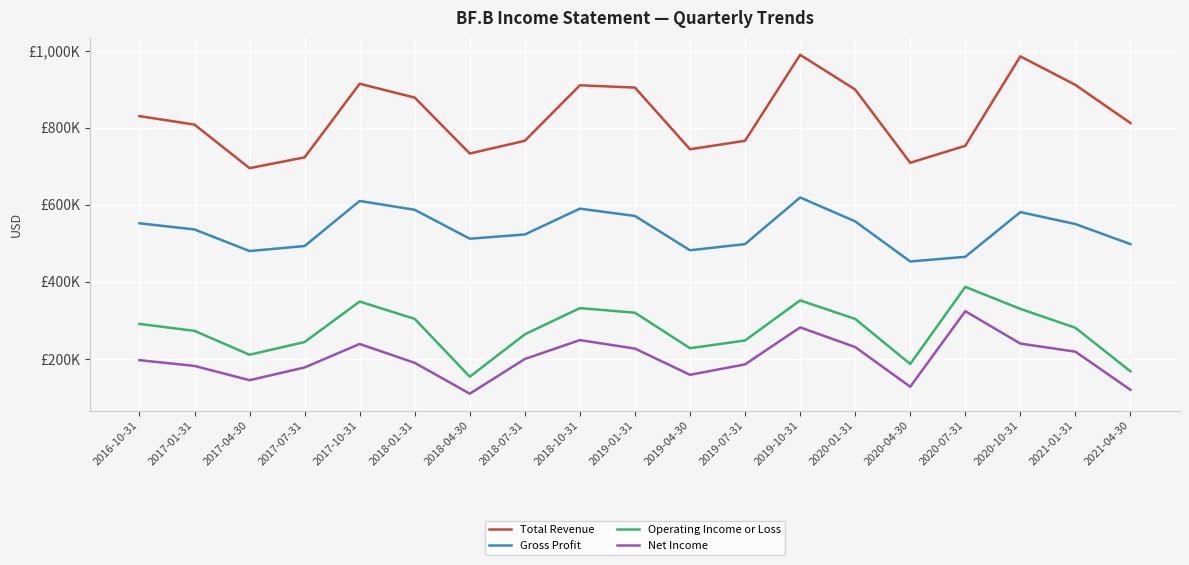

What is the difference between the maximum and minimum values in the Gross Profit series?

166000